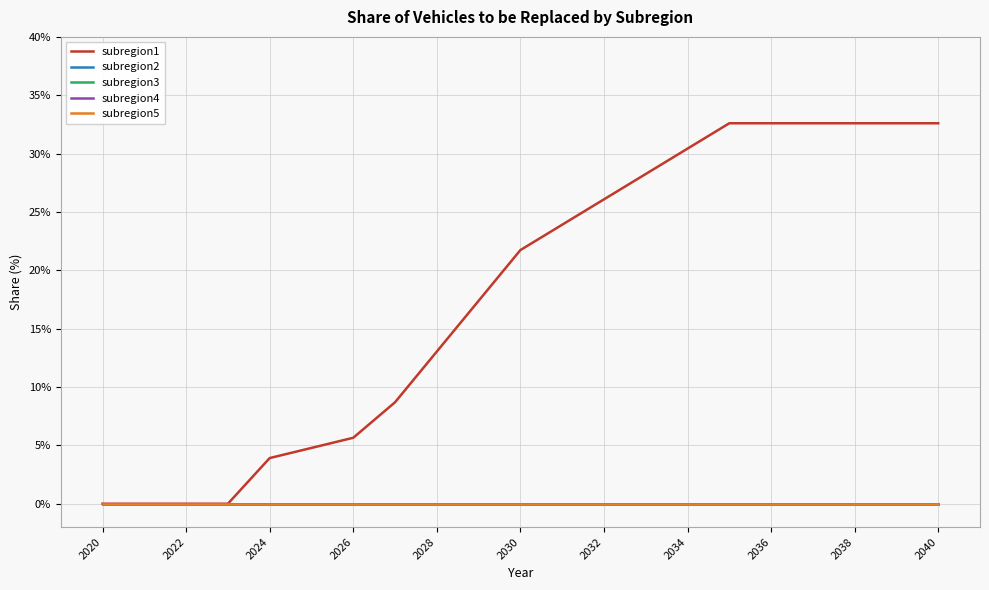

Is this an area chart (filled region under the line)?

No